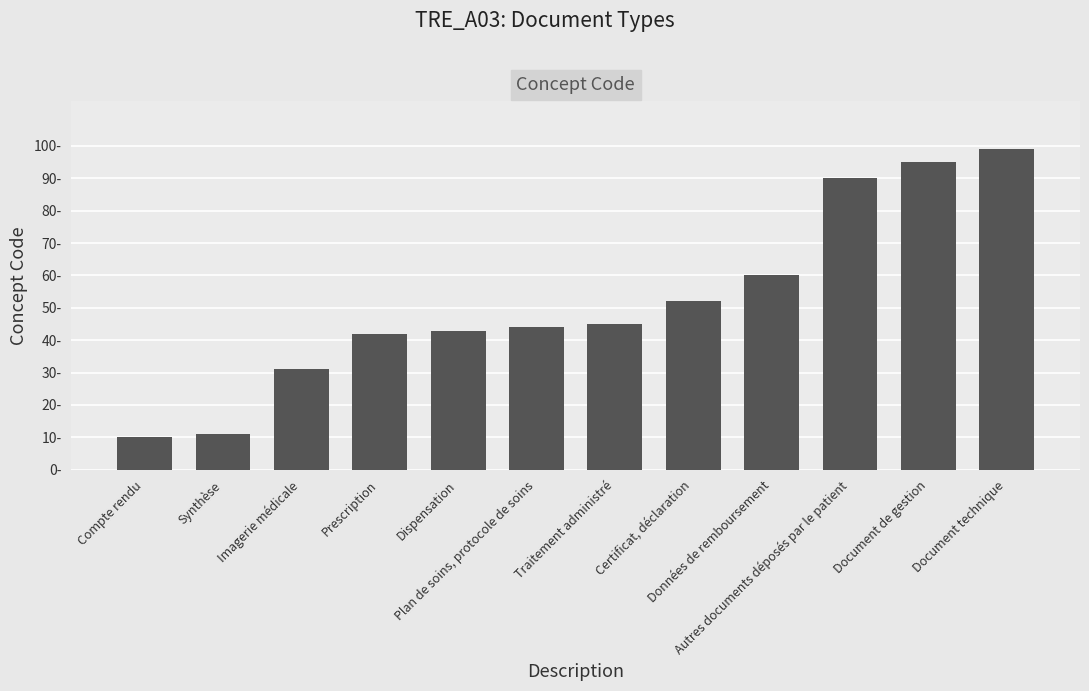

Reading left to right, extract all data points from this chart.

Compte rendu=10	Synthèse=11	Imagerie médicale=31	Prescription=42	Dispensation=43	Plan de soins, protocole de soins=44	Traitement administré=45	Certificat, déclaration=52	Données de remboursement=60	Autres documents déposés par le patient=90	Document de gestion=95	Document technique=99